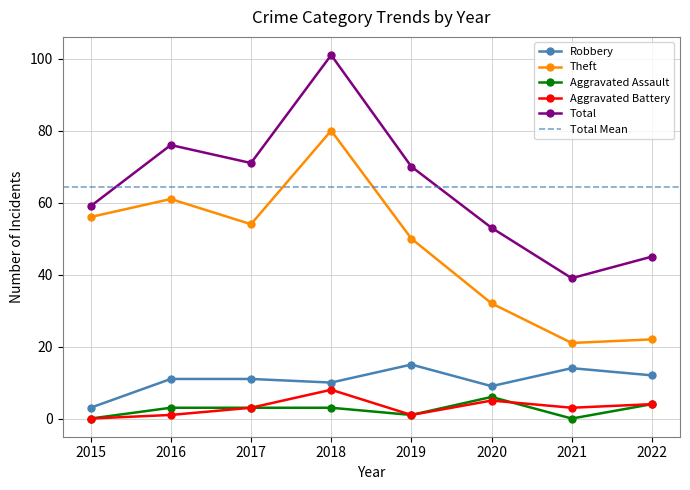

List the labels in order of Theft value, smallest first.

2021, 2022, 2020, 2019, 2017, 2015, 2016, 2018